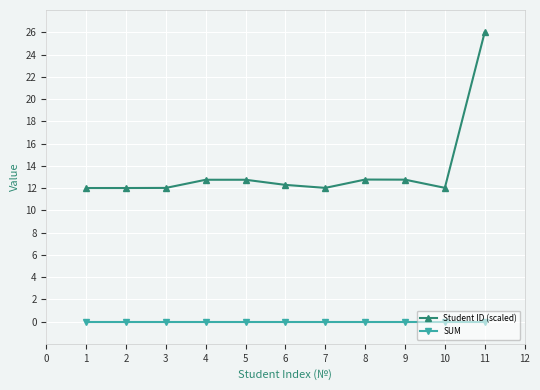

Rank the series by their average value, from highest to lowest.

Student ID (scaled), SUM